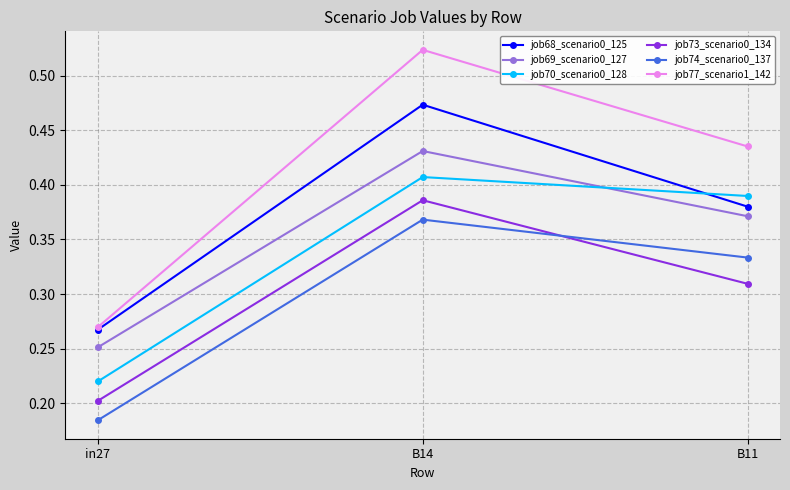

Where is job68_scenario0_125 nearest to the value 0?

in27